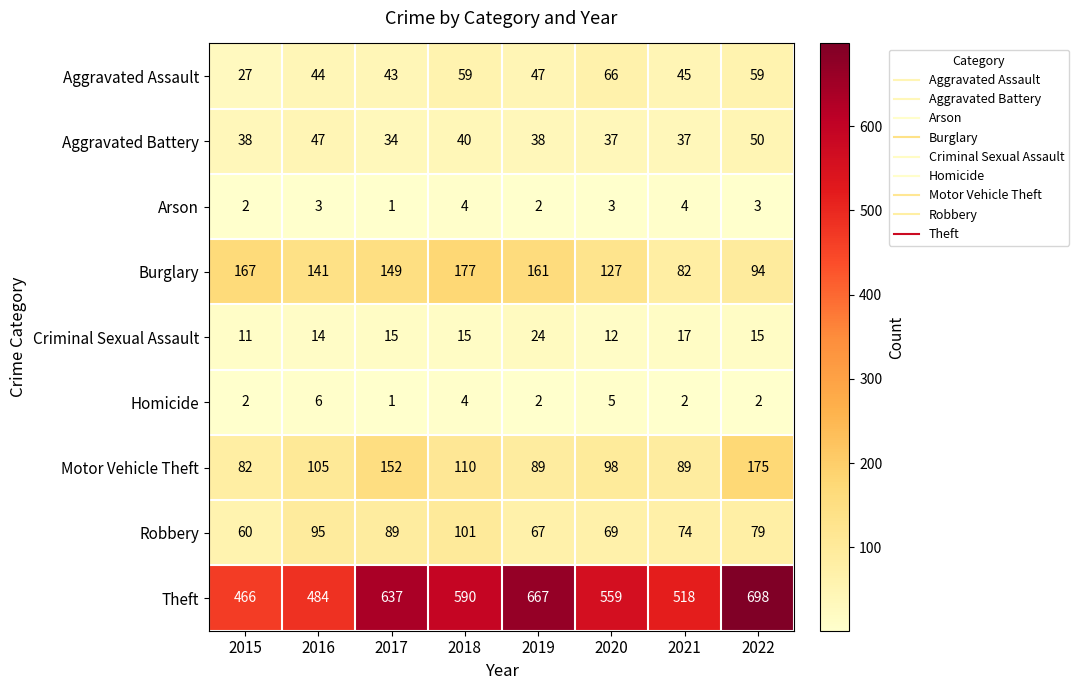

What is the difference between the highest and lowest values at 2020?

556